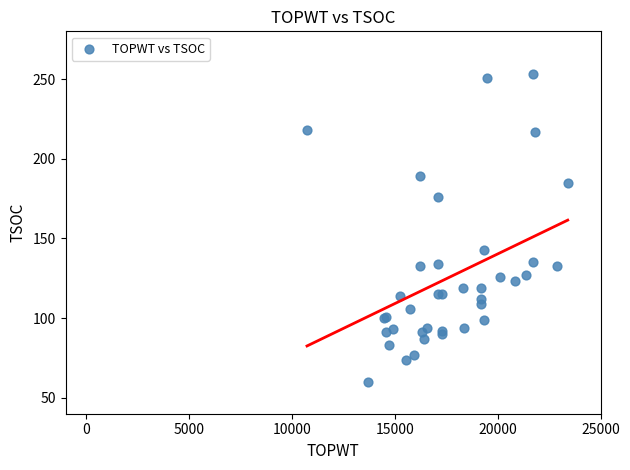

What Y value in the scatter plot is closest to 156?

143